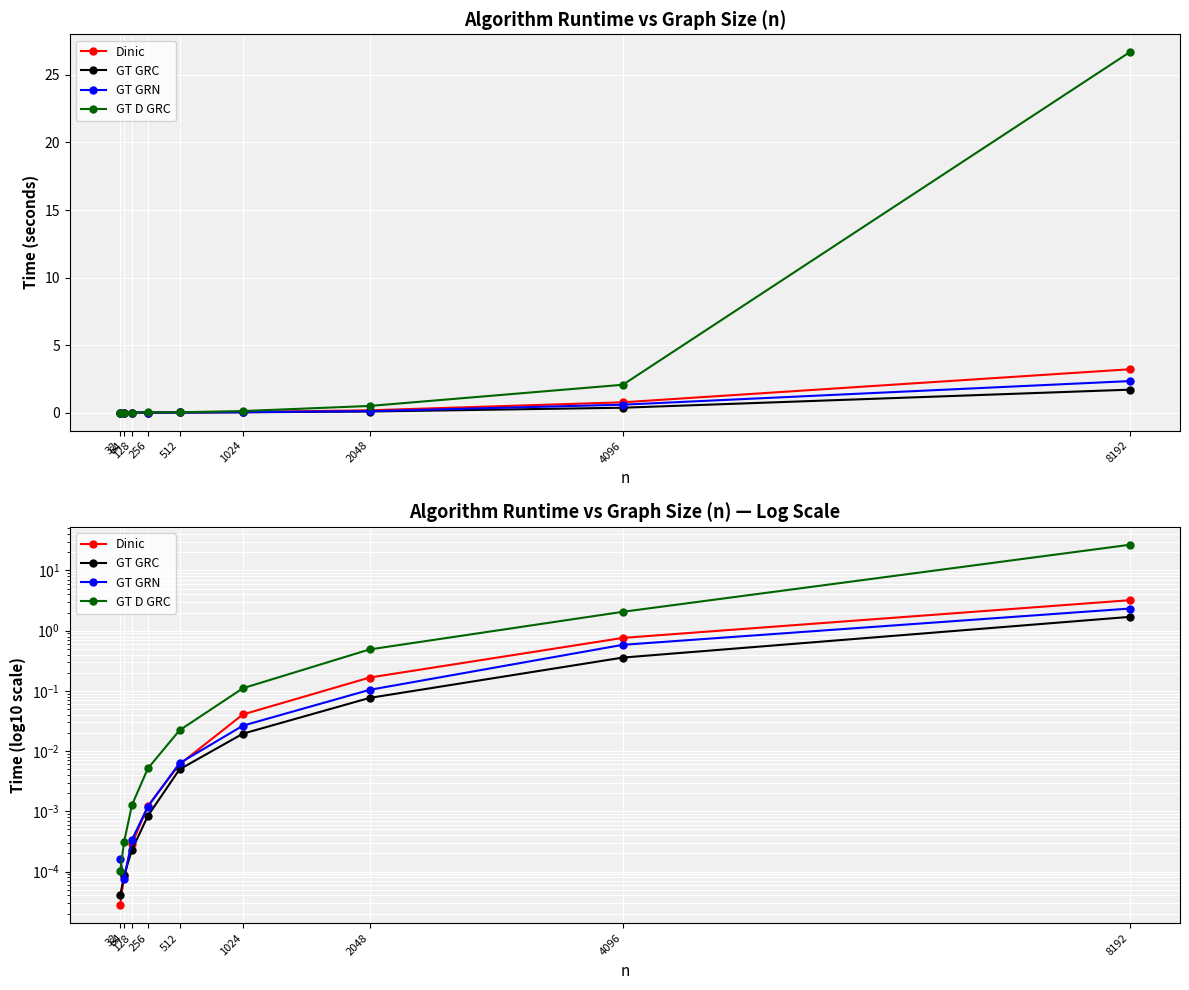

What is the difference between the maximum and minimum values in the GT D GRC series?

26.7